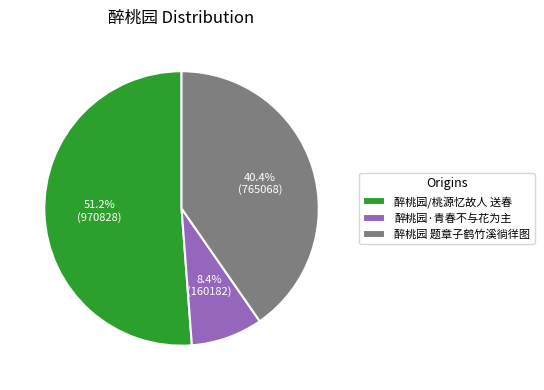

Which slice is the largest?

醉桃园/桃源忆故人 送春